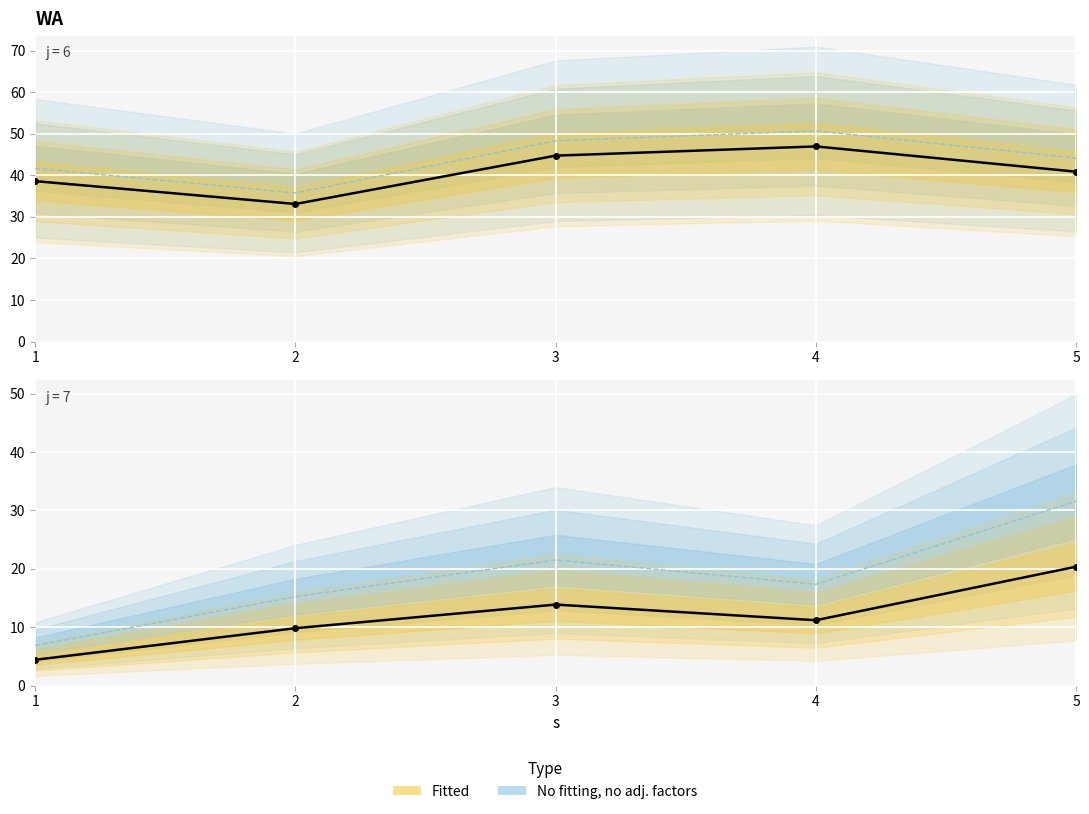

Which has a higher value, 2 or 3?

3